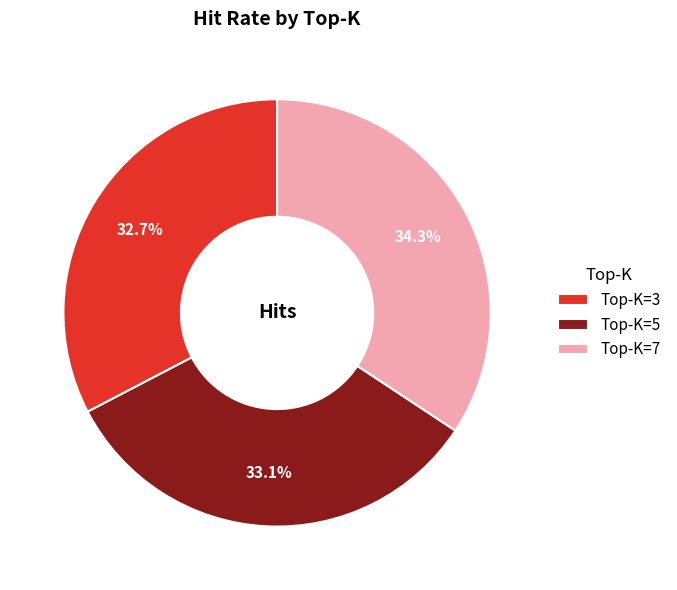

What is the largest slice in the pie chart?

Top-K=7